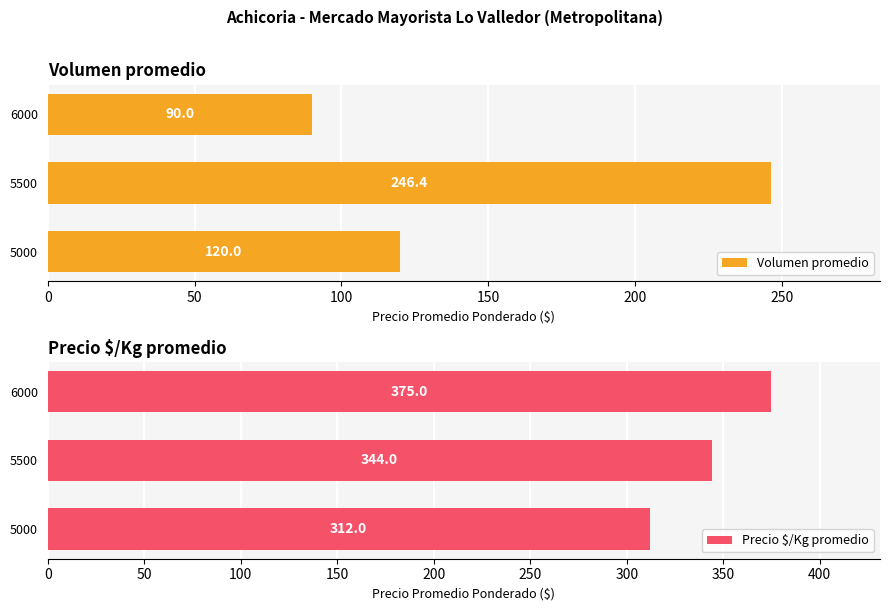

How many bars are there in each group?

2